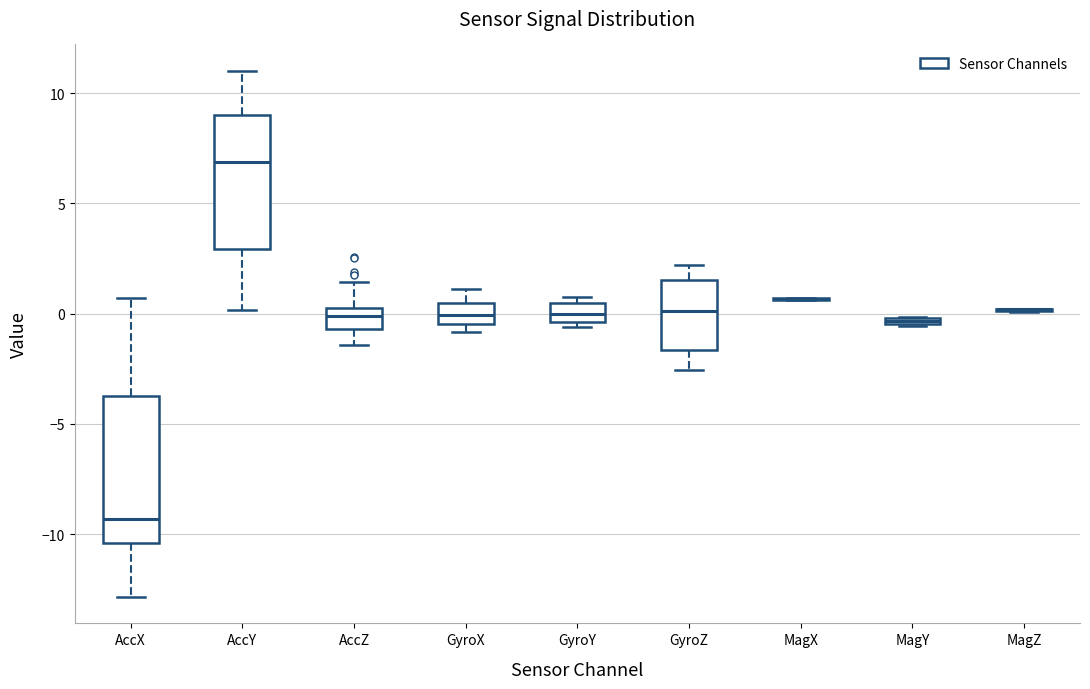

Comparing the boxes themselves (not the whiskers), which one is the tallest?

AccX